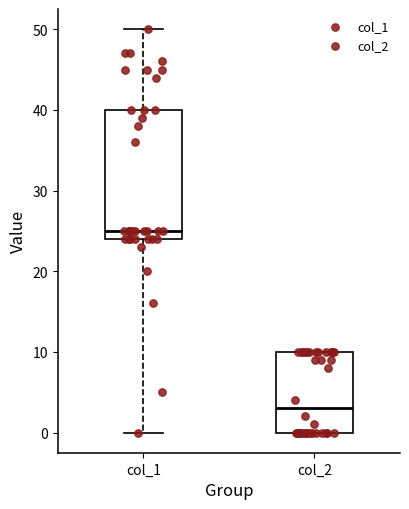

Which box has the highest median line?

col_1